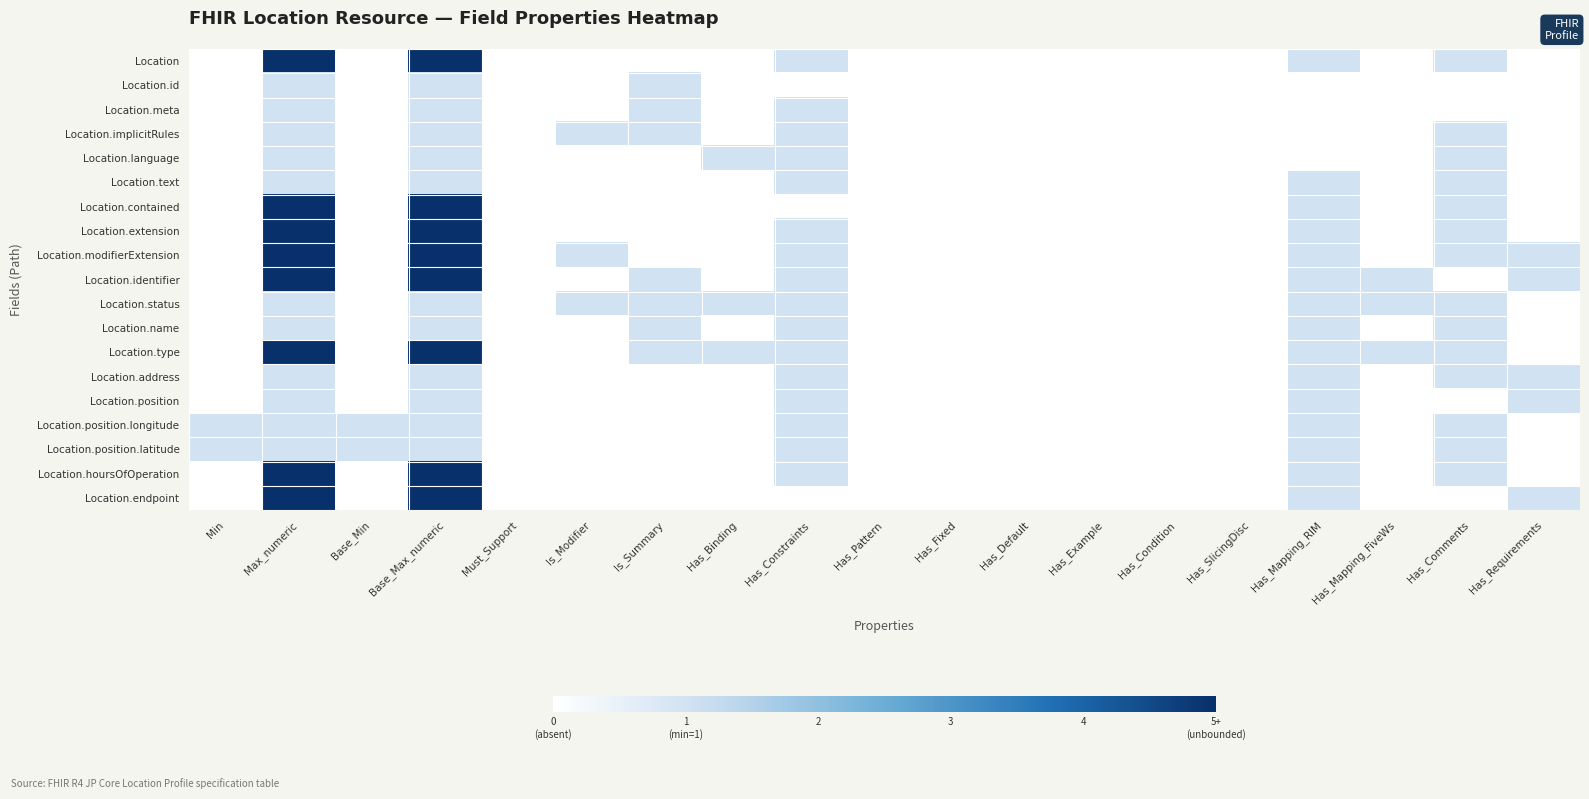

Reading left to right, list all the values displayed in this chart.

Location: Min=0	Max_numeric=5	Base_Min=0	Base_Max_numeric=5	Must_Support=0	Is_Modifier=0	Is_Summary=0	Has_Binding=0	Has_Constraints=1	Has_Pattern=0	Has_Fixed=0	Has_Default=0	Has_Example=0	Has_Condition=0	Has_SlicingDisc=0	Has_Mapping_RIM=1	Has_Mapping_FiveWs=0	Has_Comments=1	Has_Requirements=0
Location.id: Min=0	Max_numeric=1	Base_Min=0	Base_Max_numeric=1	Must_Support=0	Is_Modifier=0	Is_Summary=1	Has_Binding=0	Has_Constraints=0	Has_Pattern=0	Has_Fixed=0	Has_Default=0	Has_Example=0	Has_Condition=0	Has_SlicingDisc=0	Has_Mapping_RIM=0	Has_Mapping_FiveWs=0	Has_Comments=0	Has_Requirements=0
Location.meta: Min=0	Max_numeric=1	Base_Min=0	Base_Max_numeric=1	Must_Support=0	Is_Modifier=0	Is_Summary=1	Has_Binding=0	Has_Constraints=1	Has_Pattern=0	Has_Fixed=0	Has_Default=0	Has_Example=0	Has_Condition=0	Has_SlicingDisc=0	Has_Mapping_RIM=0	Has_Mapping_FiveWs=0	Has_Comments=0	Has_Requirements=0
Location.implicitRules: Min=0	Max_numeric=1	Base_Min=0	Base_Max_numeric=1	Must_Support=0	Is_Modifier=1	Is_Summary=1	Has_Binding=0	Has_Constraints=1	Has_Pattern=0	Has_Fixed=0	Has_Default=0	Has_Example=0	Has_Condition=0	Has_SlicingDisc=0	Has_Mapping_RIM=0	Has_Mapping_FiveWs=0	Has_Comments=1	Has_Requirements=0
Location.language: Min=0	Max_numeric=1	Base_Min=0	Base_Max_numeric=1	Must_Support=0	Is_Modifier=0	Is_Summary=0	Has_Binding=1	Has_Constraints=1	Has_Pattern=0	Has_Fixed=0	Has_Default=0	Has_Example=0	Has_Condition=0	Has_SlicingDisc=0	Has_Mapping_RIM=0	Has_Mapping_FiveWs=0	Has_Comments=1	Has_Requirements=0
Location.text: Min=0	Max_numeric=1	Base_Min=0	Base_Max_numeric=1	Must_Support=0	Is_Modifier=0	Is_Summary=0	Has_Binding=0	Has_Constraints=1	Has_Pattern=0	Has_Fixed=0	Has_Default=0	Has_Example=0	Has_Condition=0	Has_SlicingDisc=0	Has_Mapping_RIM=1	Has_Mapping_FiveWs=0	Has_Comments=1	Has_Requirements=0
Location.contained: Min=0	Max_numeric=5	Base_Min=0	Base_Max_numeric=5	Must_Support=0	Is_Modifier=0	Is_Summary=0	Has_Binding=0	Has_Constraints=0	Has_Pattern=0	Has_Fixed=0	Has_Default=0	Has_Example=0	Has_Condition=0	Has_SlicingDisc=0	Has_Mapping_RIM=1	Has_Mapping_FiveWs=0	Has_Comments=1	Has_Requirements=0
Location.extension: Min=0	Max_numeric=5	Base_Min=0	Base_Max_numeric=5	Must_Support=0	Is_Modifier=0	Is_Summary=0	Has_Binding=0	Has_Constraints=1	Has_Pattern=0	Has_Fixed=0	Has_Default=0	Has_Example=0	Has_Condition=0	Has_SlicingDisc=0	Has_Mapping_RIM=1	Has_Mapping_FiveWs=0	Has_Comments=1	Has_Requirements=0
Location.modifierExtension: Min=0	Max_numeric=5	Base_Min=0	Base_Max_numeric=5	Must_Support=0	Is_Modifier=1	Is_Summary=0	Has_Binding=0	Has_Constraints=1	Has_Pattern=0	Has_Fixed=0	Has_Default=0	Has_Example=0	Has_Condition=0	Has_SlicingDisc=0	Has_Mapping_RIM=1	Has_Mapping_FiveWs=0	Has_Comments=1	Has_Requirements=1
Location.identifier: Min=0	Max_numeric=5	Base_Min=0	Base_Max_numeric=5	Must_Support=0	Is_Modifier=0	Is_Summary=1	Has_Binding=0	Has_Constraints=1	Has_Pattern=0	Has_Fixed=0	Has_Default=0	Has_Example=0	Has_Condition=0	Has_SlicingDisc=0	Has_Mapping_RIM=1	Has_Mapping_FiveWs=1	Has_Comments=0	Has_Requirements=1
Location.status: Min=0	Max_numeric=1	Base_Min=0	Base_Max_numeric=1	Must_Support=0	Is_Modifier=1	Is_Summary=1	Has_Binding=1	Has_Constraints=1	Has_Pattern=0	Has_Fixed=0	Has_Default=0	Has_Example=0	Has_Condition=0	Has_SlicingDisc=0	Has_Mapping_RIM=1	Has_Mapping_FiveWs=1	Has_Comments=1	Has_Requirements=0
Location.name: Min=0	Max_numeric=1	Base_Min=0	Base_Max_numeric=1	Must_Support=0	Is_Modifier=0	Is_Summary=1	Has_Binding=0	Has_Constraints=1	Has_Pattern=0	Has_Fixed=0	Has_Default=0	Has_Example=0	Has_Condition=0	Has_SlicingDisc=0	Has_Mapping_RIM=1	Has_Mapping_FiveWs=0	Has_Comments=1	Has_Requirements=0
Location.type: Min=0	Max_numeric=5	Base_Min=0	Base_Max_numeric=5	Must_Support=0	Is_Modifier=0	Is_Summary=1	Has_Binding=1	Has_Constraints=1	Has_Pattern=0	Has_Fixed=0	Has_Default=0	Has_Example=0	Has_Condition=0	Has_SlicingDisc=0	Has_Mapping_RIM=1	Has_Mapping_FiveWs=1	Has_Comments=1	Has_Requirements=0
Location.address: Min=0	Max_numeric=1	Base_Min=0	Base_Max_numeric=1	Must_Support=0	Is_Modifier=0	Is_Summary=0	Has_Binding=0	Has_Constraints=1	Has_Pattern=0	Has_Fixed=0	Has_Default=0	Has_Example=0	Has_Condition=0	Has_SlicingDisc=0	Has_Mapping_RIM=1	Has_Mapping_FiveWs=0	Has_Comments=1	Has_Requirements=1
Location.position: Min=0	Max_numeric=1	Base_Min=0	Base_Max_numeric=1	Must_Support=0	Is_Modifier=0	Is_Summary=0	Has_Binding=0	Has_Constraints=1	Has_Pattern=0	Has_Fixed=0	Has_Default=0	Has_Example=0	Has_Condition=0	Has_SlicingDisc=0	Has_Mapping_RIM=1	Has_Mapping_FiveWs=0	Has_Comments=0	Has_Requirements=1
Location.position.longitude: Min=1	Max_numeric=1	Base_Min=1	Base_Max_numeric=1	Must_Support=0	Is_Modifier=0	Is_Summary=0	Has_Binding=0	Has_Constraints=1	Has_Pattern=0	Has_Fixed=0	Has_Default=0	Has_Example=0	Has_Condition=0	Has_SlicingDisc=0	Has_Mapping_RIM=1	Has_Mapping_FiveWs=0	Has_Comments=1	Has_Requirements=0
Location.position.latitude: Min=1	Max_numeric=1	Base_Min=1	Base_Max_numeric=1	Must_Support=0	Is_Modifier=0	Is_Summary=0	Has_Binding=0	Has_Constraints=1	Has_Pattern=0	Has_Fixed=0	Has_Default=0	Has_Example=0	Has_Condition=0	Has_SlicingDisc=0	Has_Mapping_RIM=1	Has_Mapping_FiveWs=0	Has_Comments=1	Has_Requirements=0
Location.hoursOfOperation: Min=0	Max_numeric=5	Base_Min=0	Base_Max_numeric=5	Must_Support=0	Is_Modifier=0	Is_Summary=0	Has_Binding=0	Has_Constraints=1	Has_Pattern=0	Has_Fixed=0	Has_Default=0	Has_Example=0	Has_Condition=0	Has_SlicingDisc=0	Has_Mapping_RIM=1	Has_Mapping_FiveWs=0	Has_Comments=1	Has_Requirements=0
Location.endpoint: Min=0	Max_numeric=5	Base_Min=0	Base_Max_numeric=5	Must_Support=0	Is_Modifier=0	Is_Summary=0	Has_Binding=0	Has_Constraints=0	Has_Pattern=0	Has_Fixed=0	Has_Default=0	Has_Example=0	Has_Condition=0	Has_SlicingDisc=0	Has_Mapping_RIM=1	Has_Mapping_FiveWs=0	Has_Comments=0	Has_Requirements=1